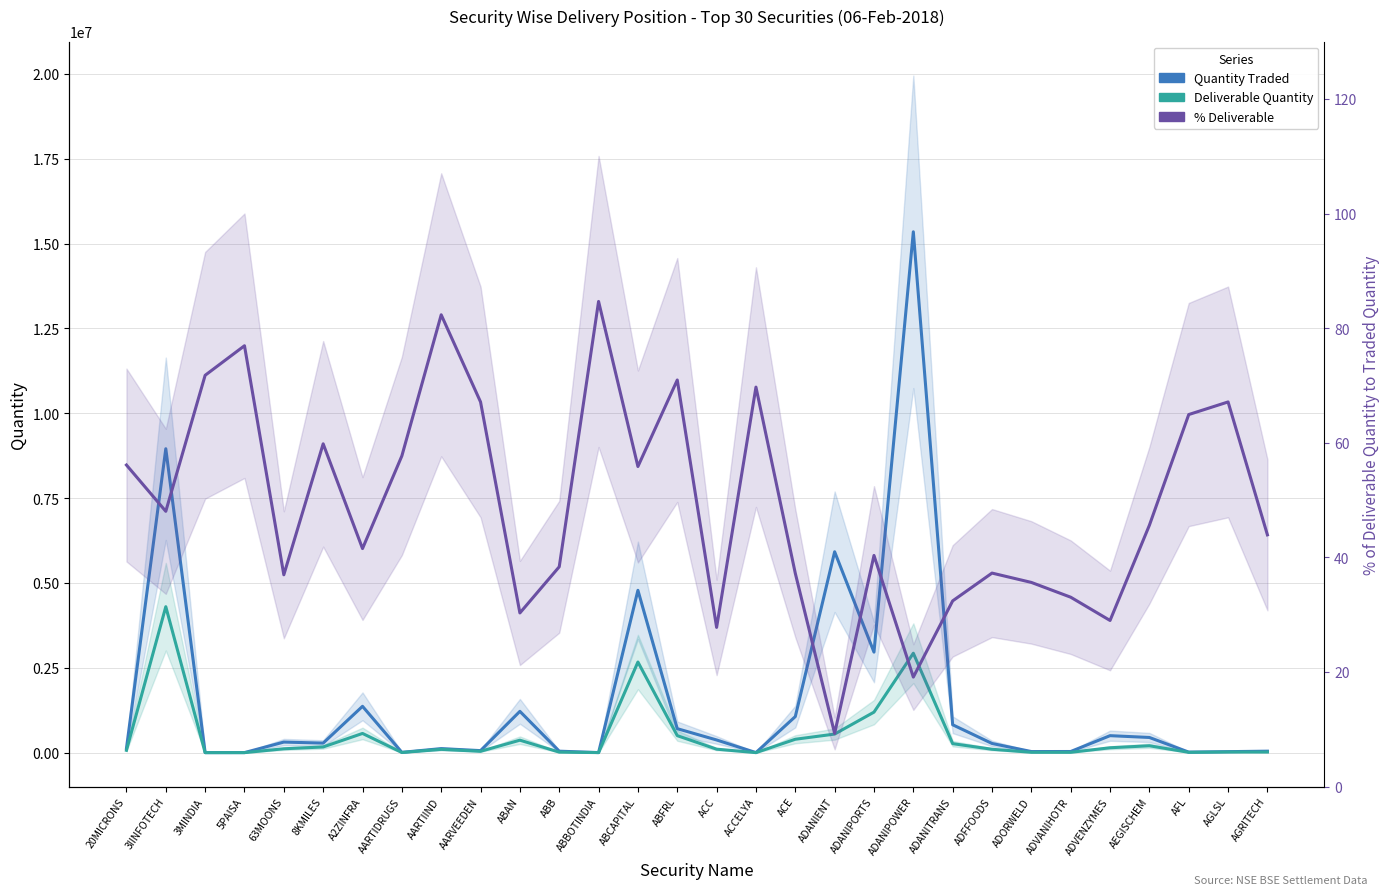

Does the chart display data point markers on the line(s)?

No